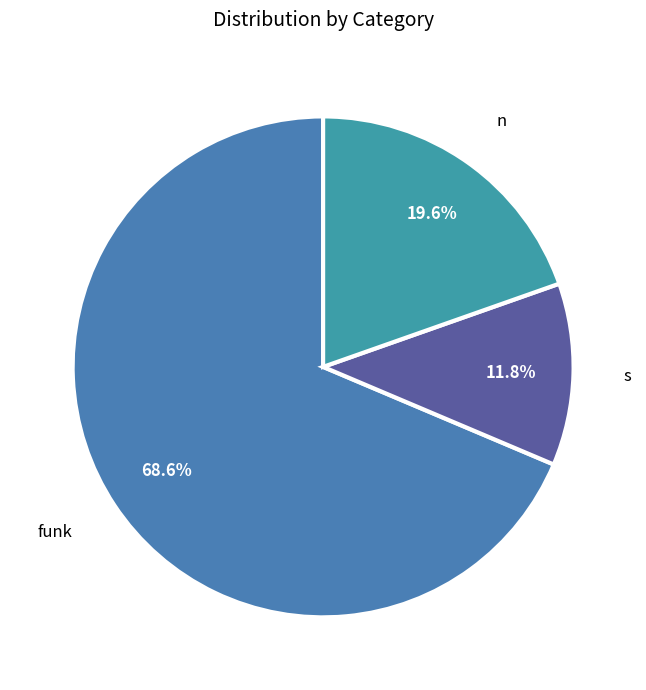

How many slices are in this pie chart?

3